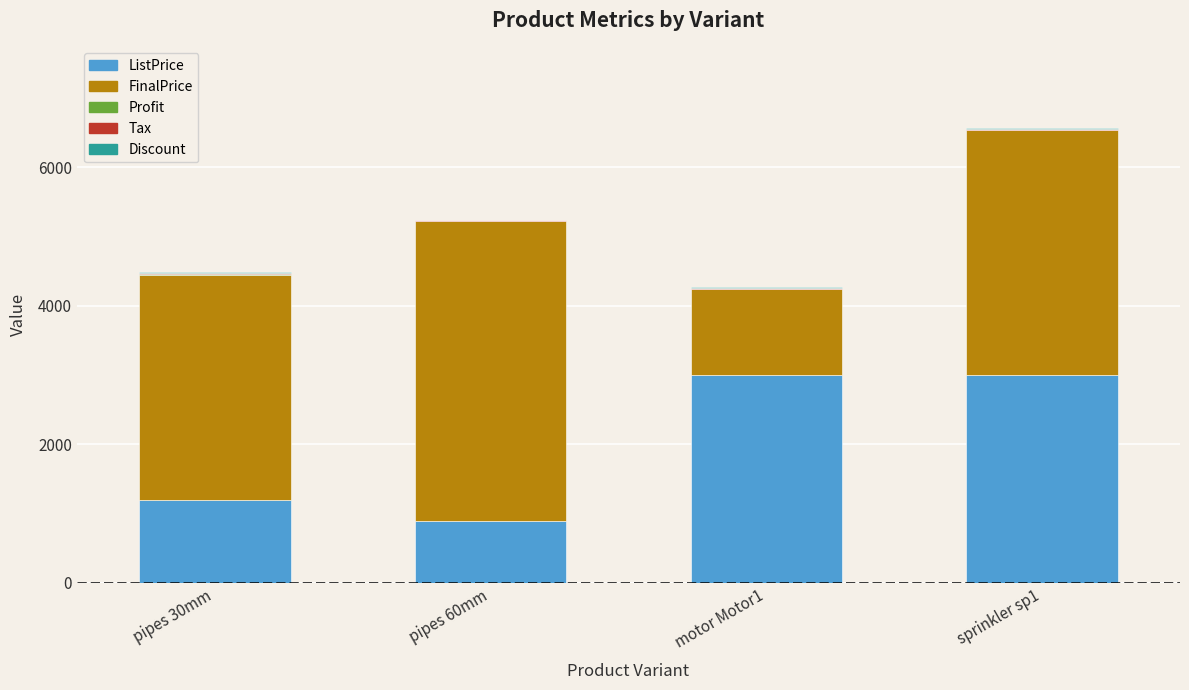

At which category is the sum across all series the highest?

sprinkler sp1